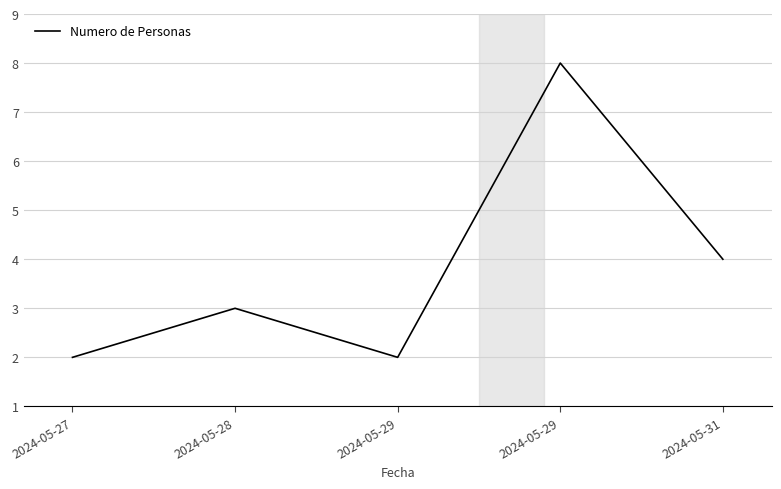

Rank the categories by value from lowest to highest.

2024-05-27, 2024-05-29, 2024-05-28, 2024-05-31, 2024-05-29